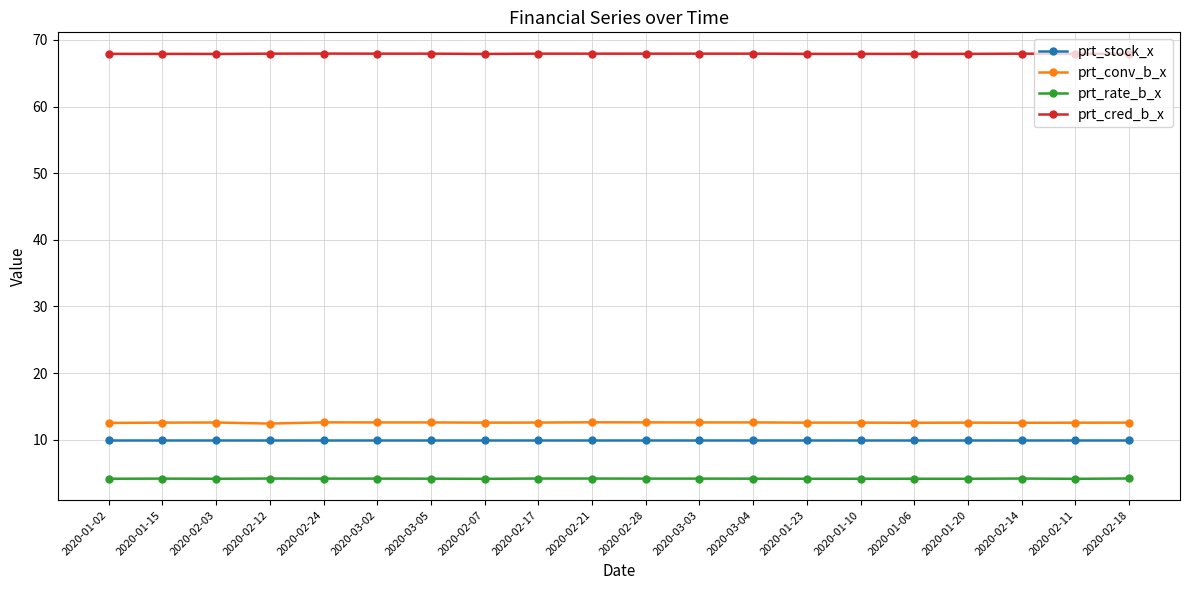

True or false: prt_cred_b_x has more than 1 interior local peaks.

True